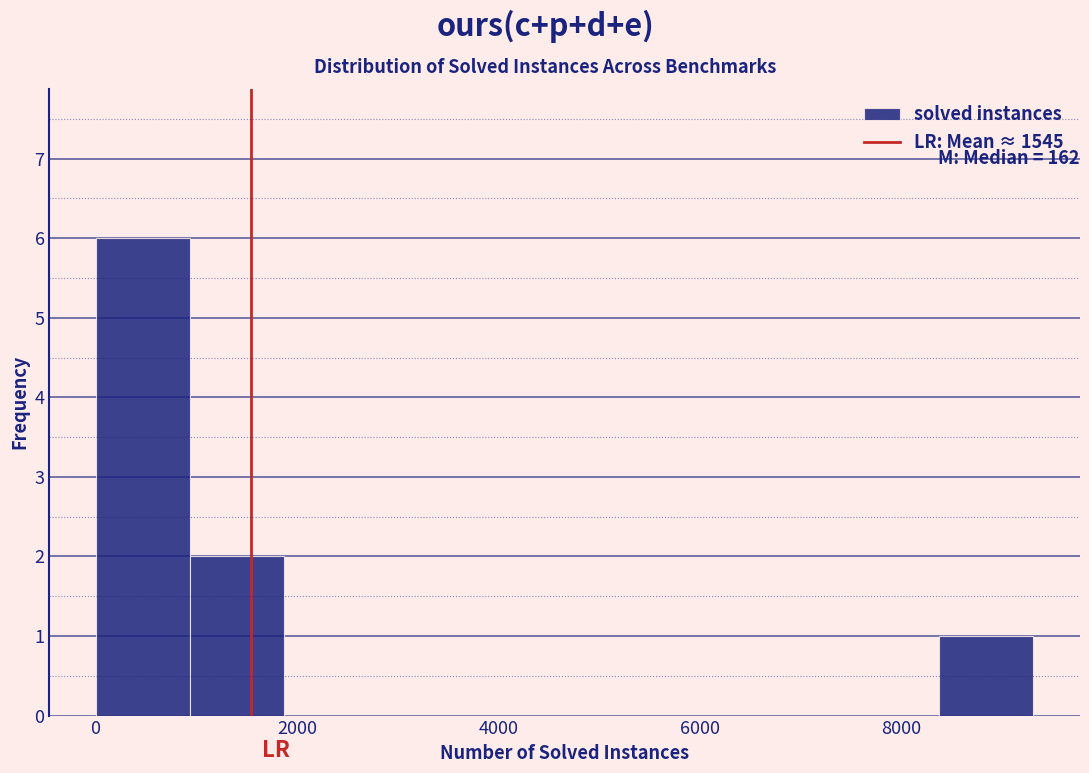

Over which range of the x-axis is the bar tallest?

0 to 1000